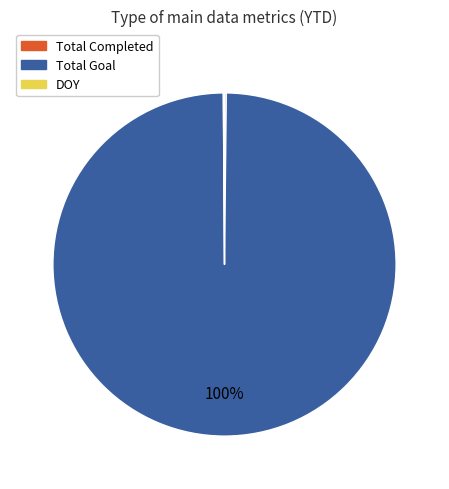

Is it true that Total Goal is 86% of the pie?

False